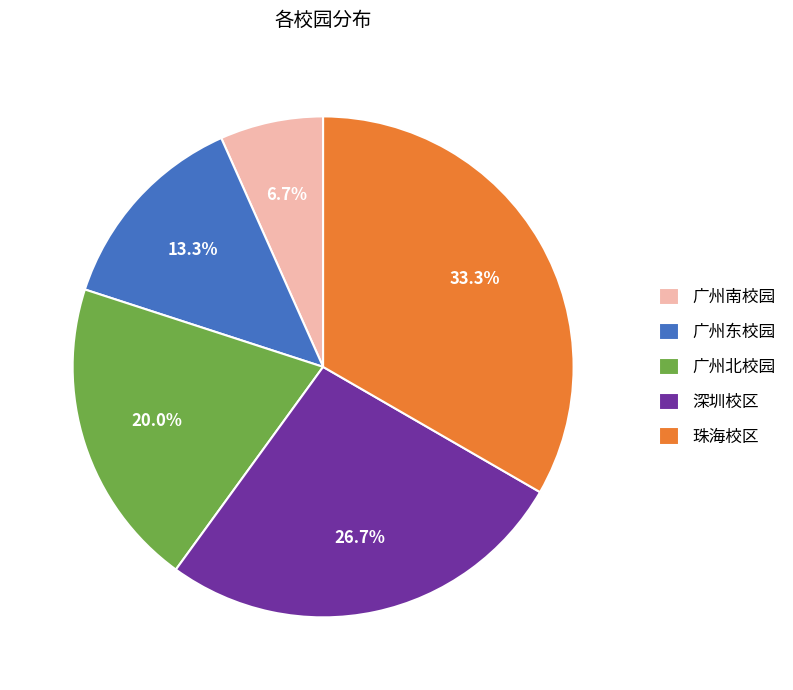

What is the smallest slice in the pie chart?

广州南校园